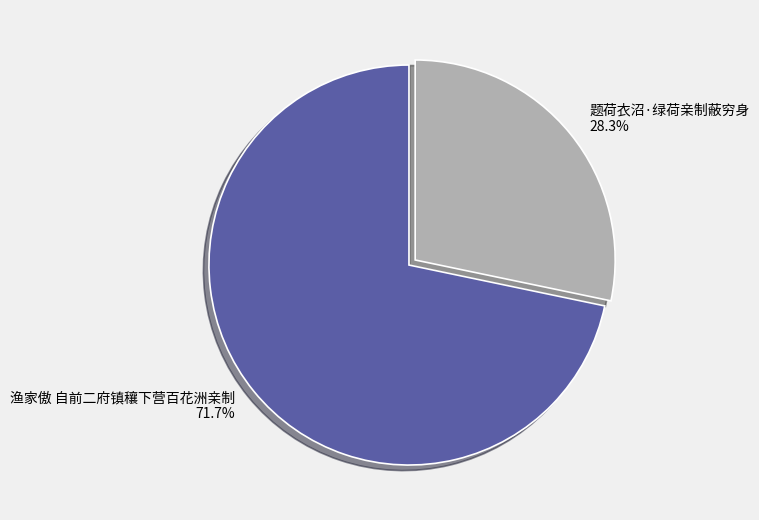

What percentage is the 题荷衣沼·绿荷亲制蔽穷身 slice, to the nearest percent?

28%